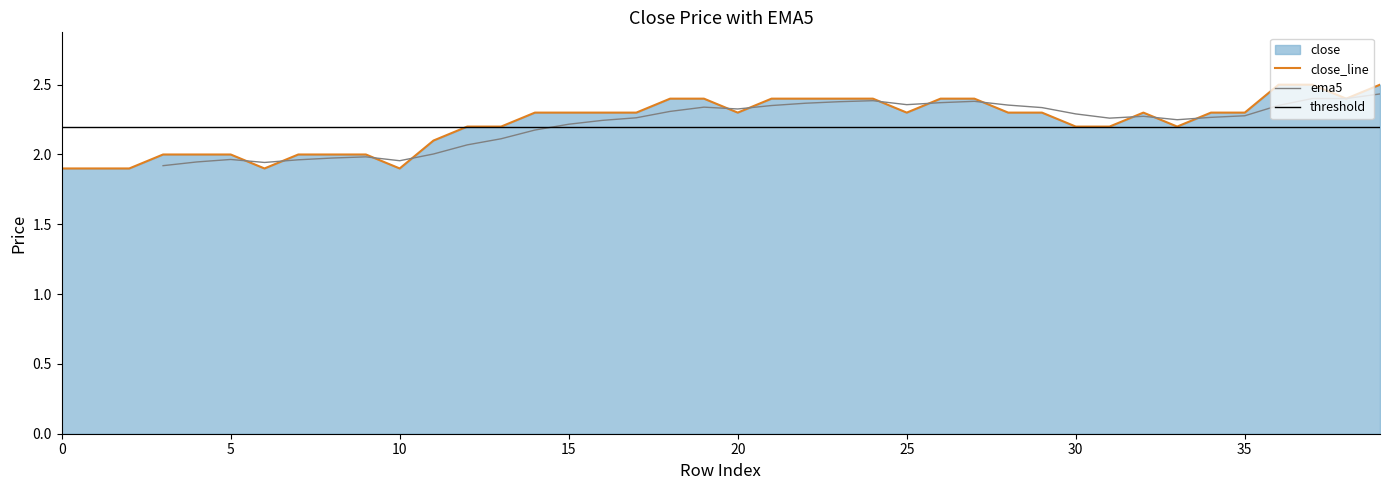

What is the difference between the maximum and minimum values?

0.6